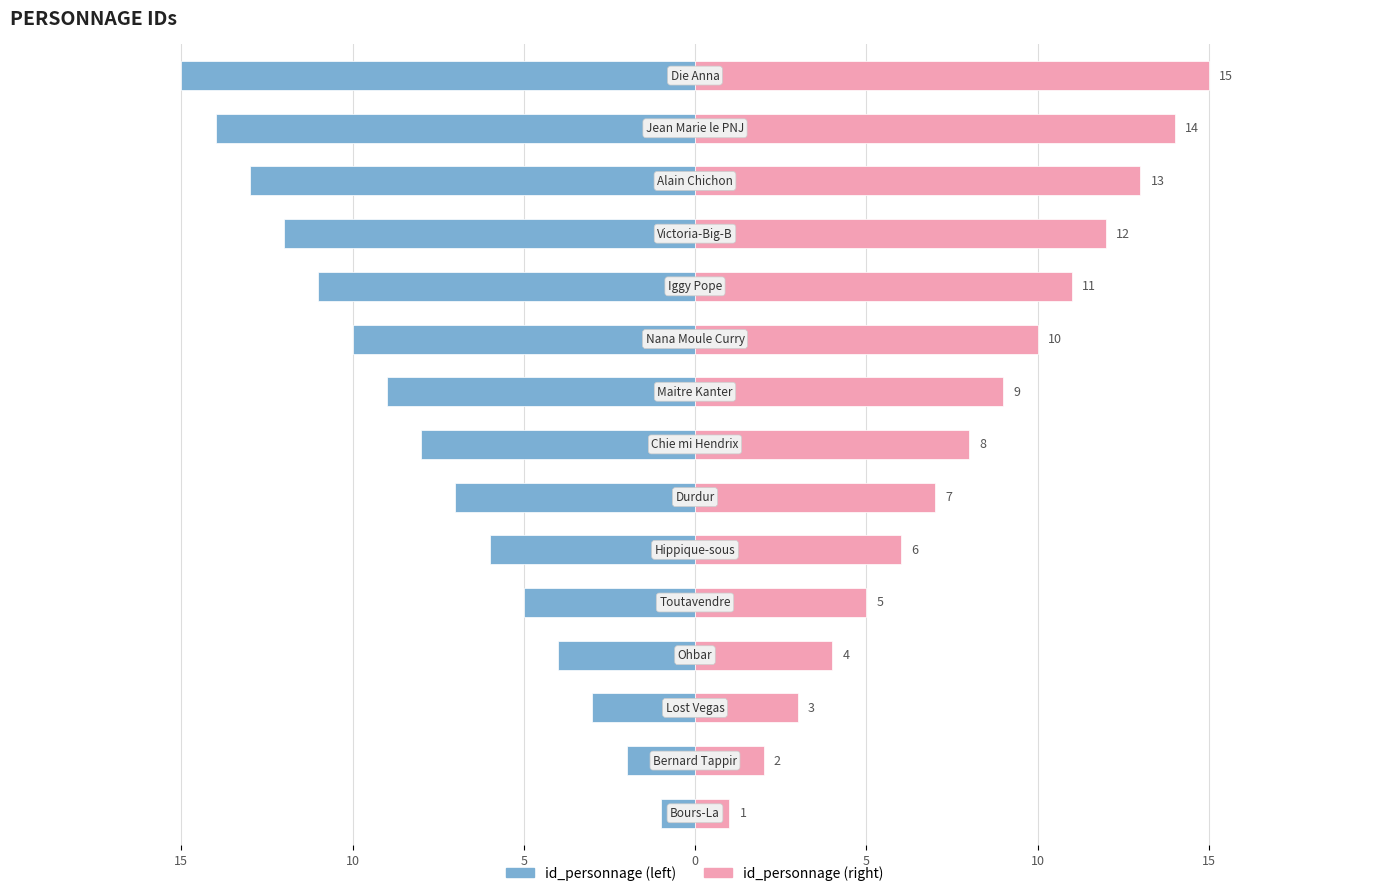

Is the value of id_personnage (left) at 8 greater than the value of id_personnage (right) at 5?

No